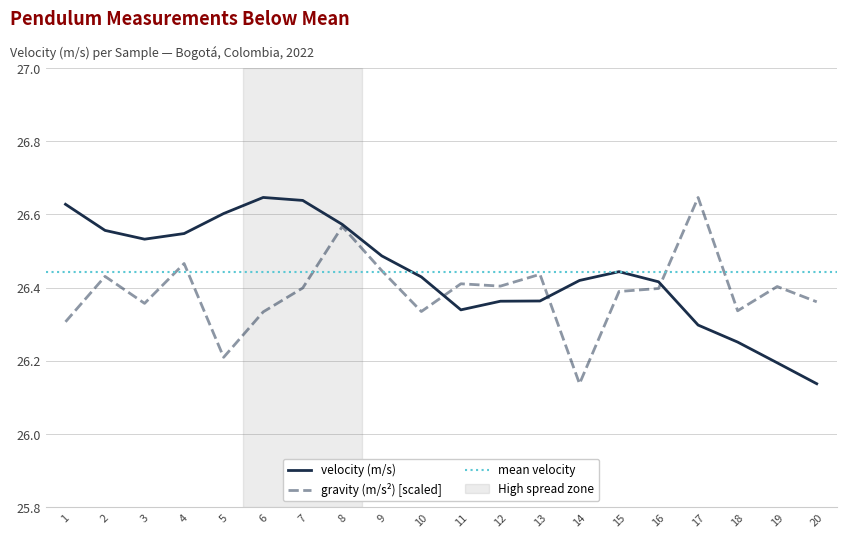

The value at 10 is 18.2. True or false?

False